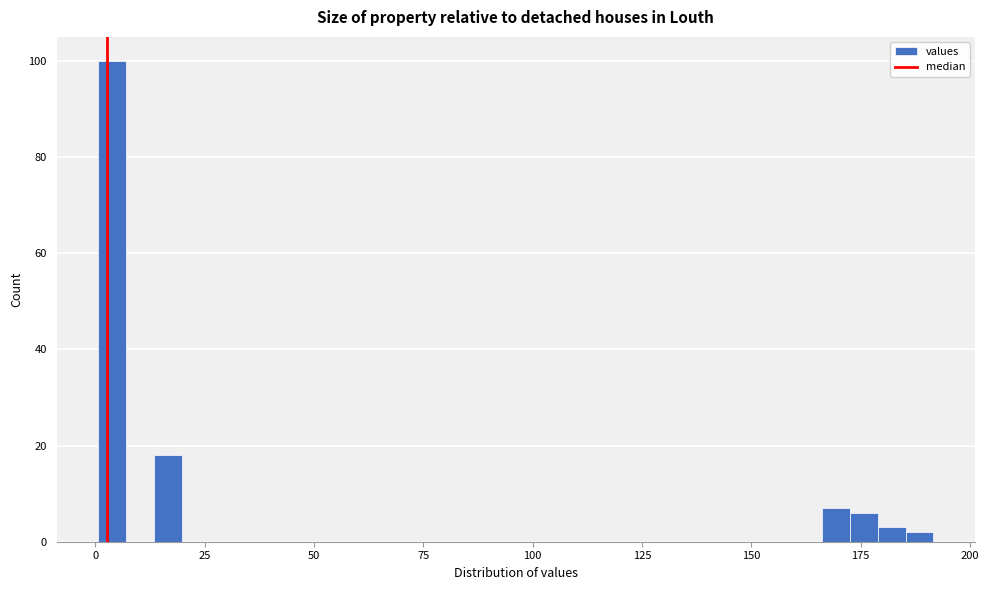

Around what value on the x-axis is the tallest bar? Give the approximate position of its centre, as read against the axis.

5